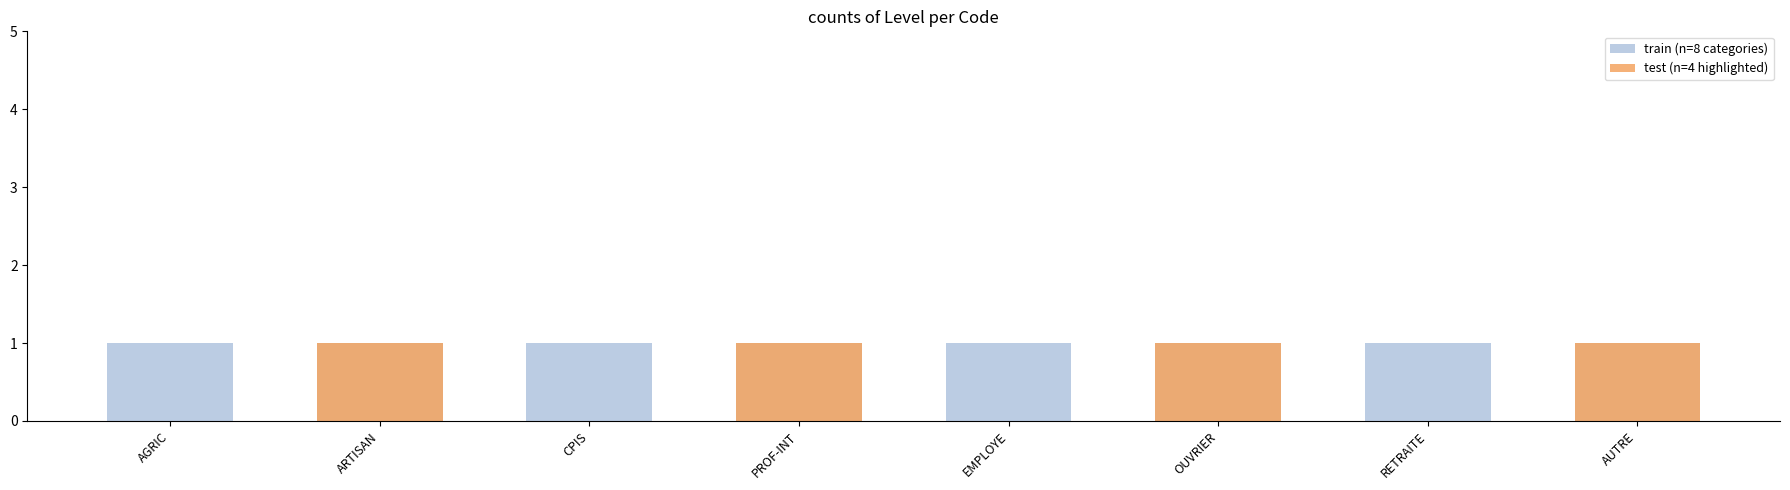

Rank the series at RETRAITE from lowest to highest value.

test (n=4 highlighted), train (n=8 categories)